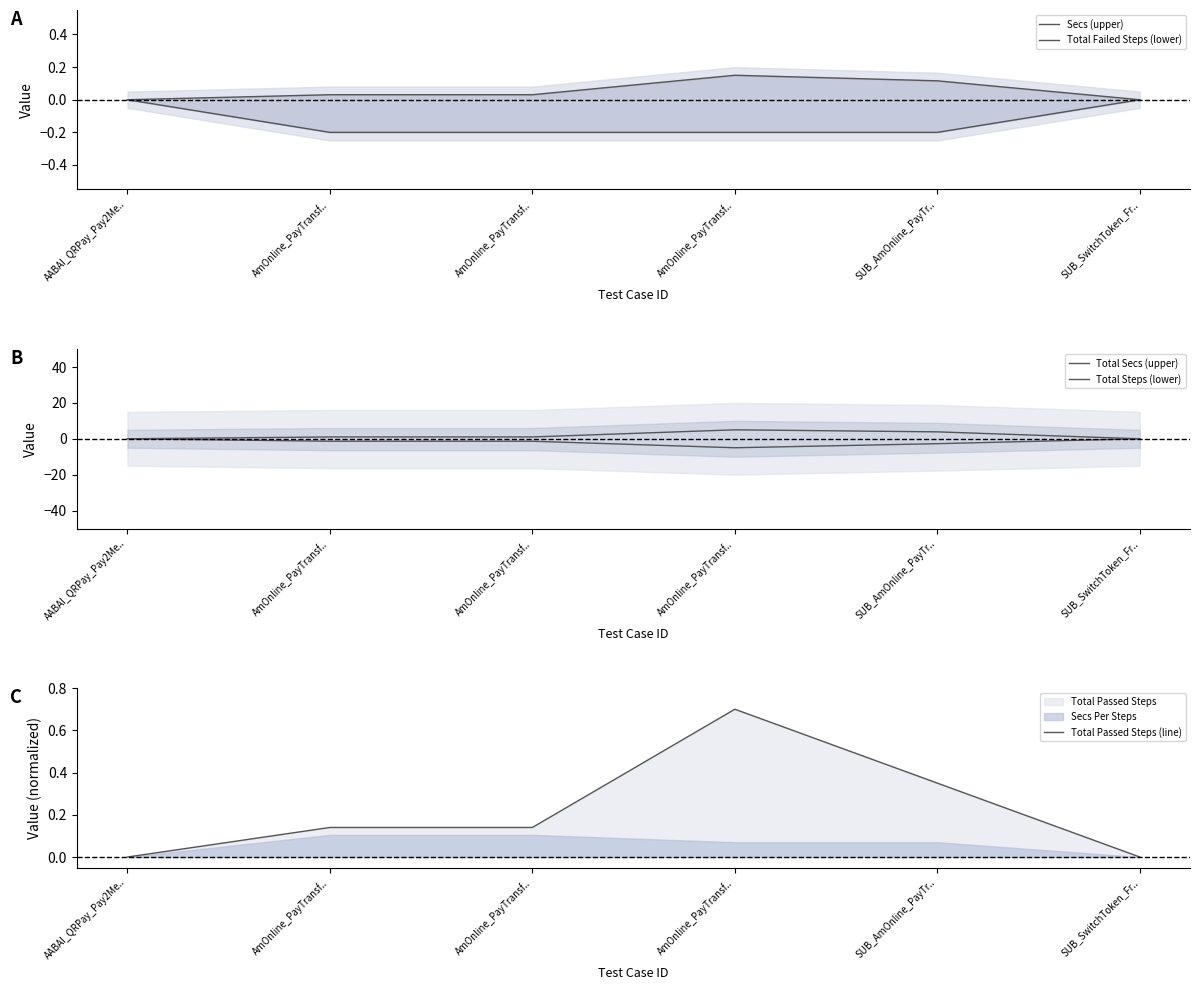

What is the minimum value for Total Steps (lower)?

-5.0